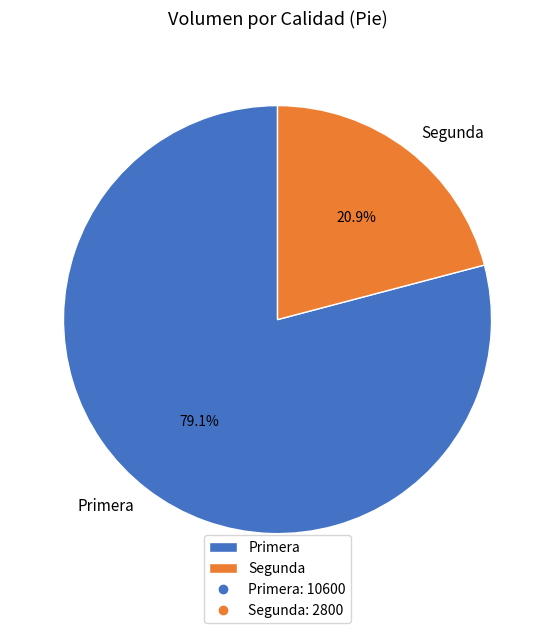

To the nearest percent, what is the combined percentage of Segunda and Primera?

100%